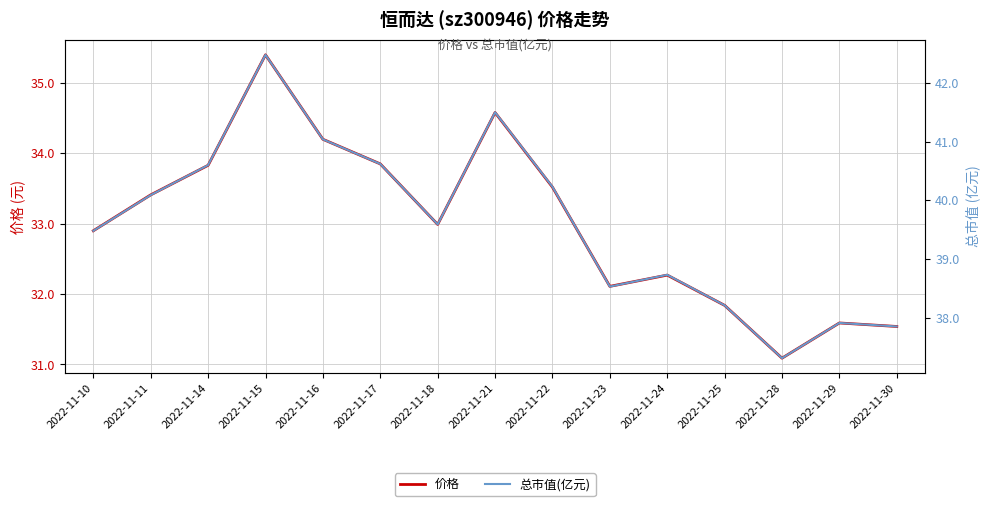

What is the total value across all series at 2022-11-30?

69.4